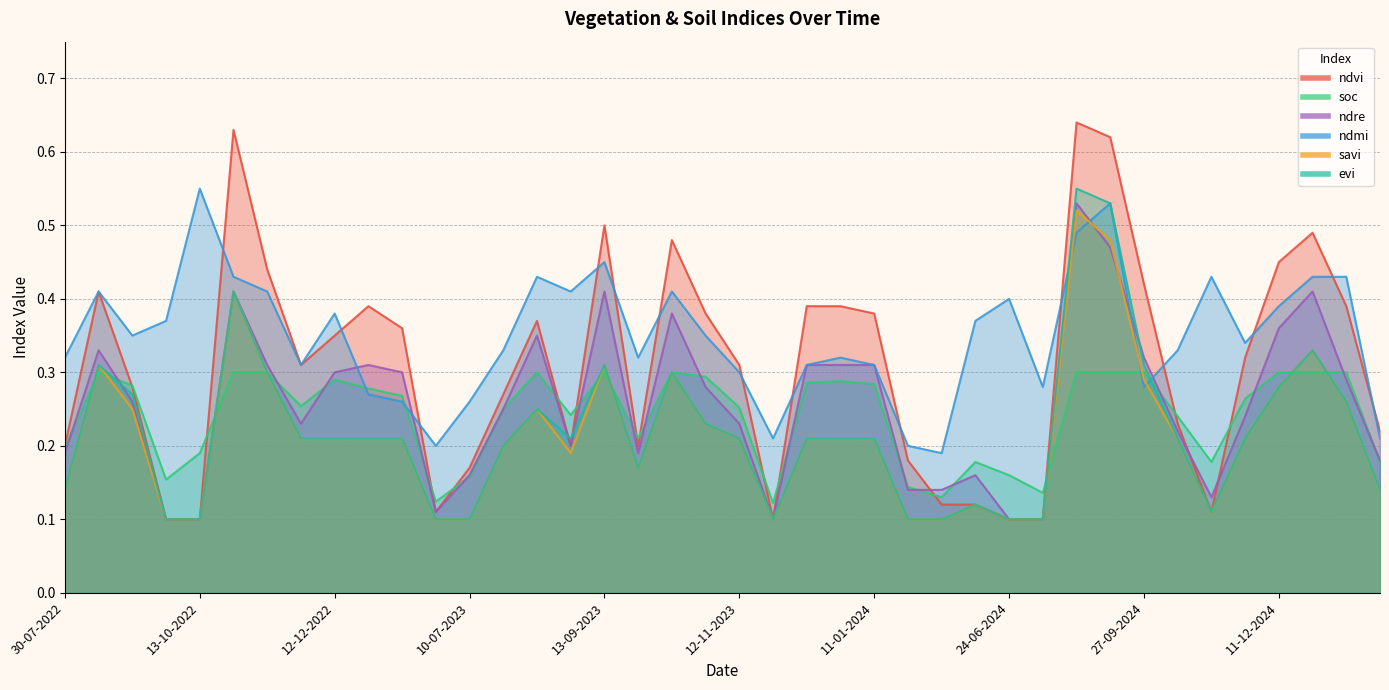

What is the label of the 31st point from the right?

01-01-2023